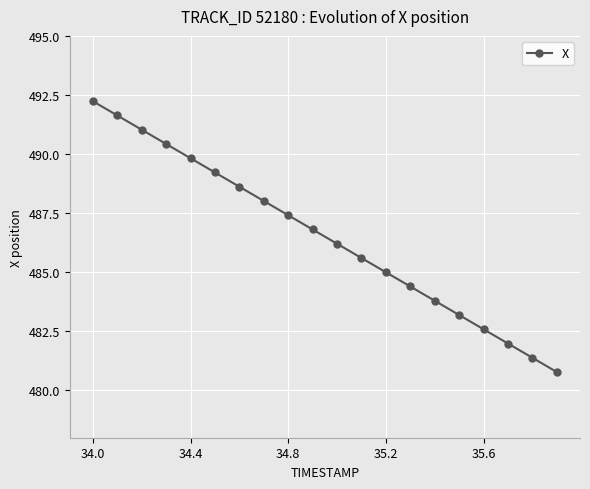

What is the maximum value shown in the chart?

492.2